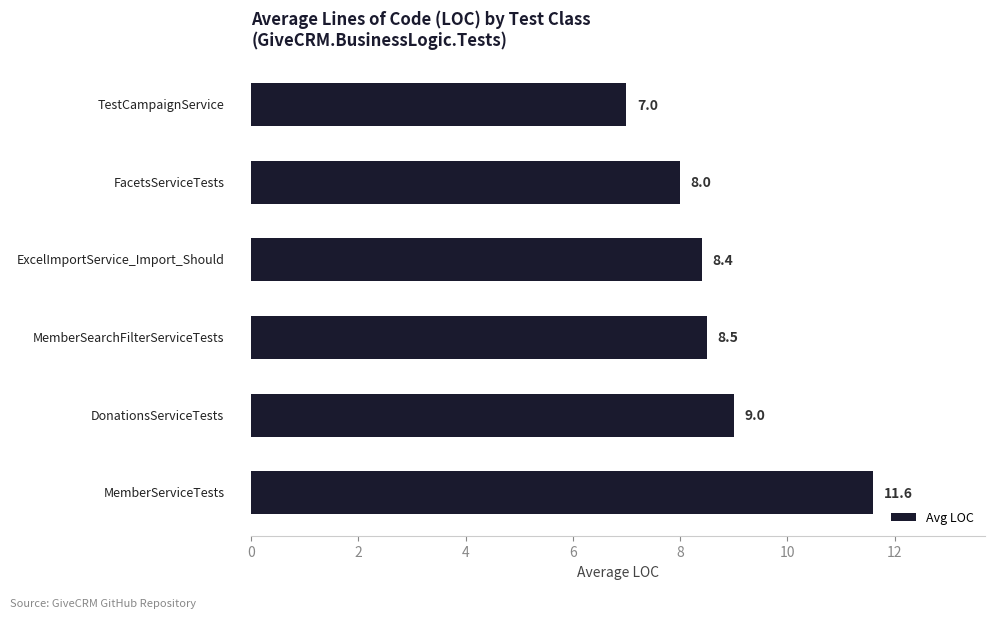

What is the average value?

8.8